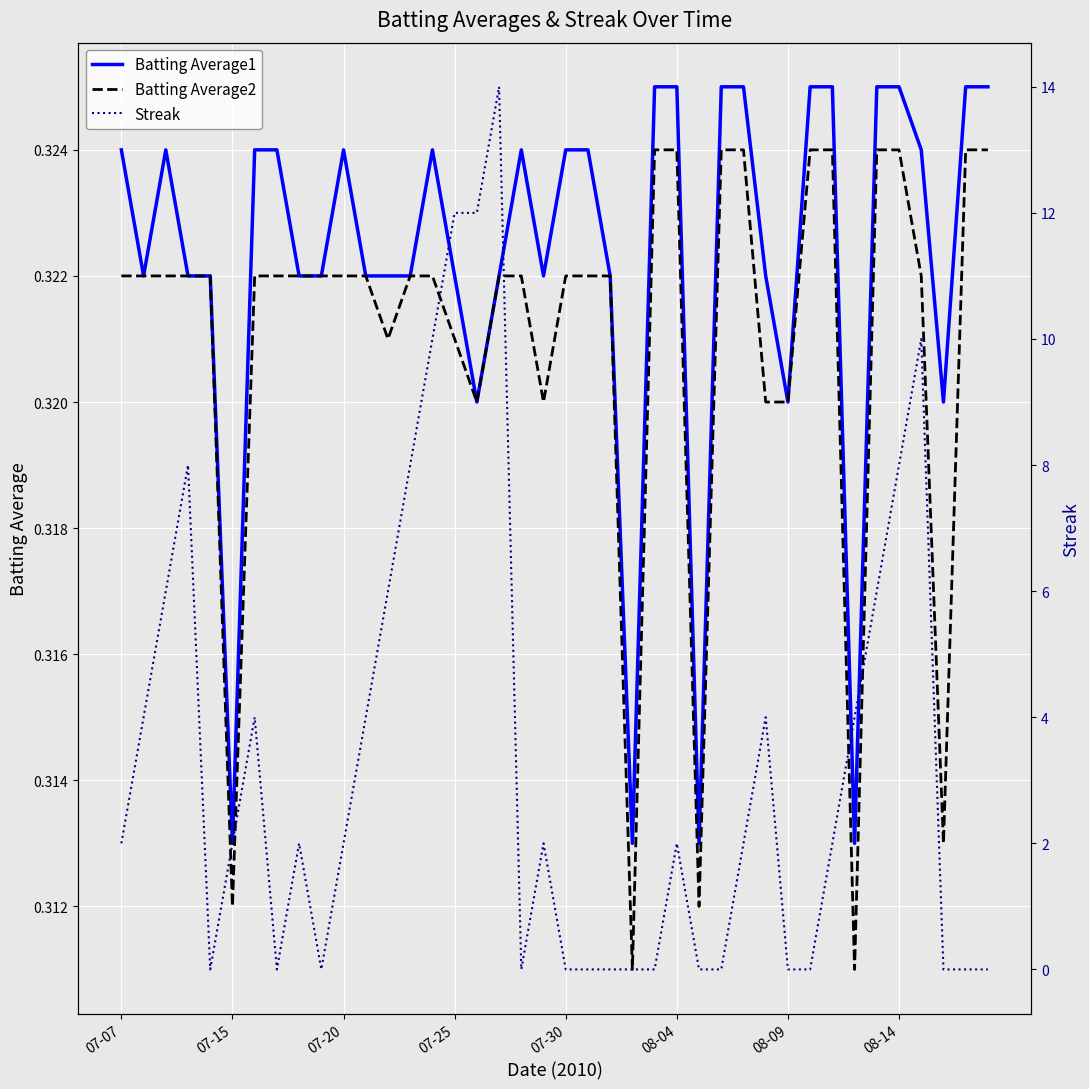

What is the spread (max minus min) of values at 23?

0.3